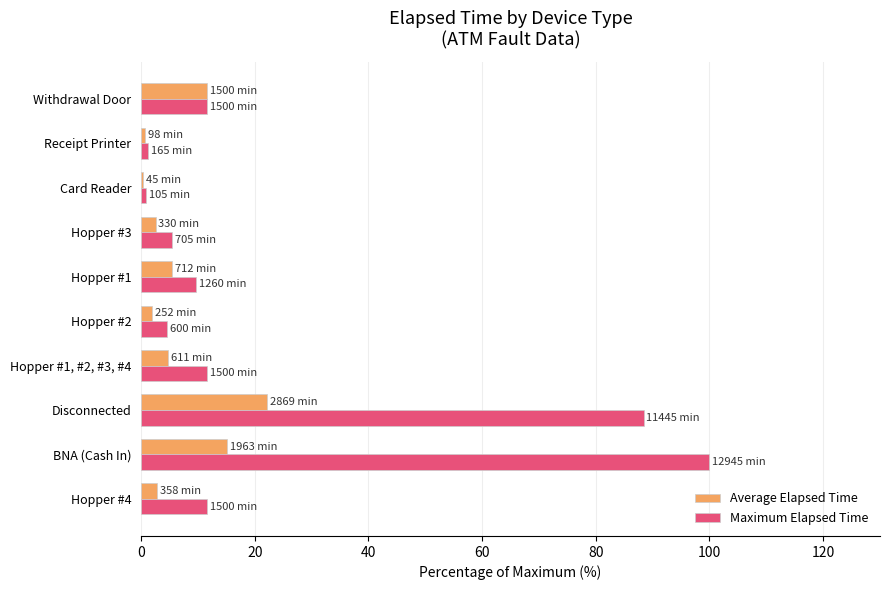

What is the sum of all Average Elapsed Time values?

67.5